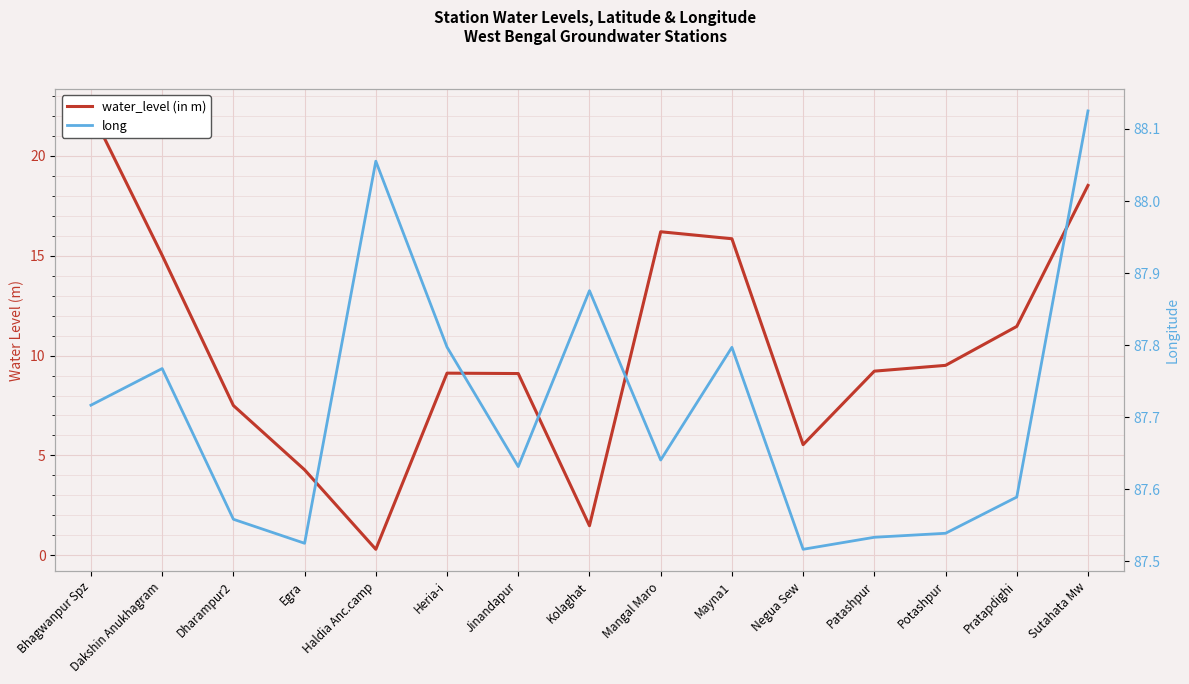

What is the value of the long point at the 12th from the left?

87.5